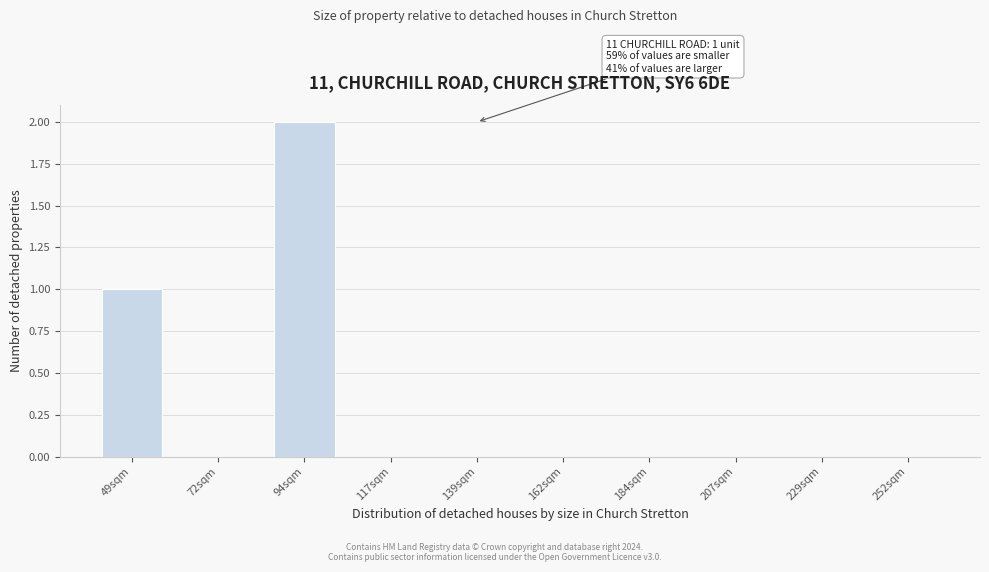

Reading left to right, what are all the values shown in this chart?

49sqm=1	72sqm=0	94sqm=2	117sqm=0	139sqm=0	162sqm=0	184sqm=0	207sqm=0	229sqm=0	252sqm=0